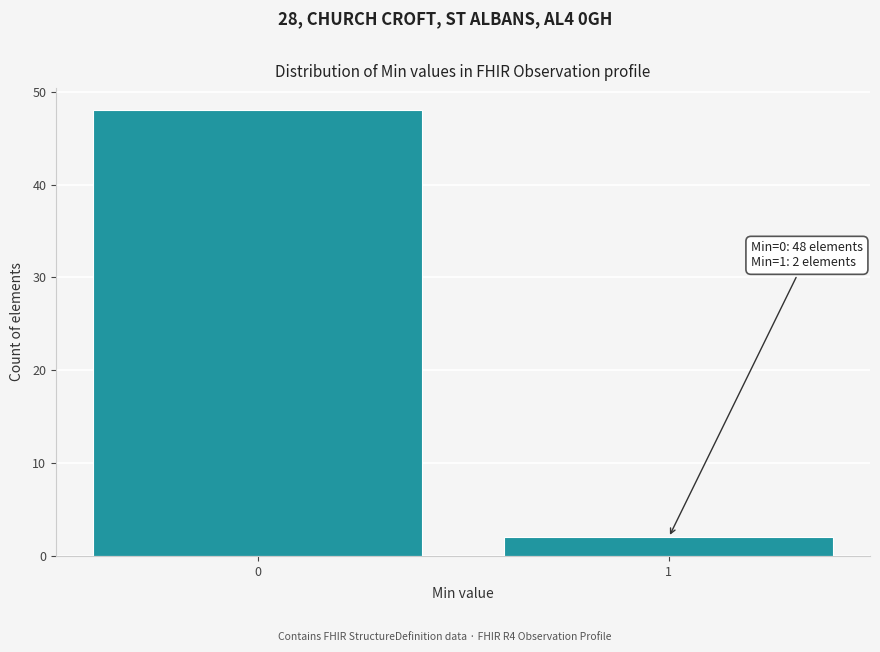

Reading left to right, list all the values displayed in this chart.

48	2